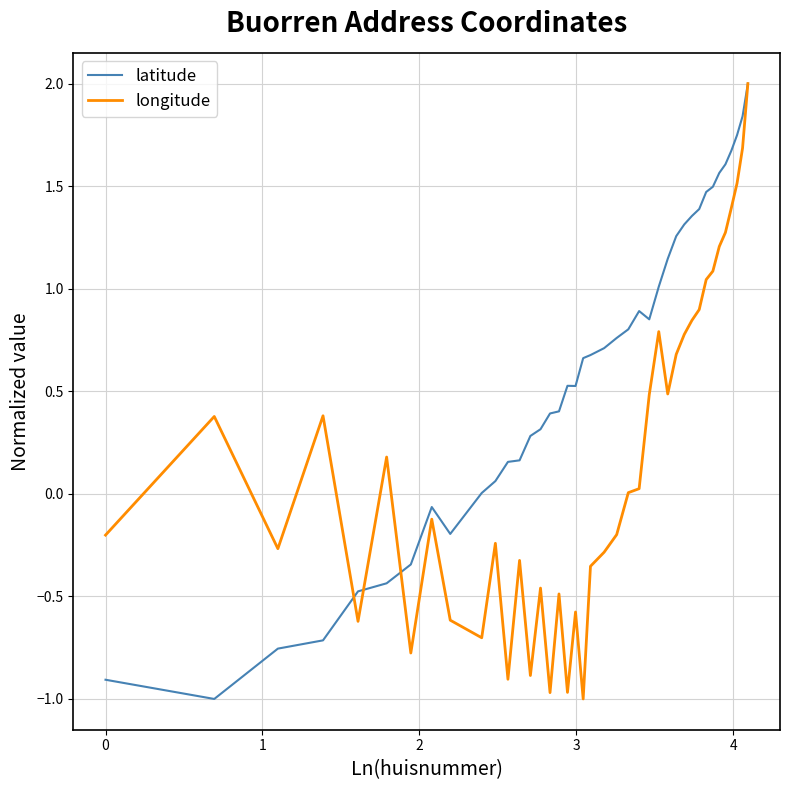

What is the highest value of the longitude series?

2.0